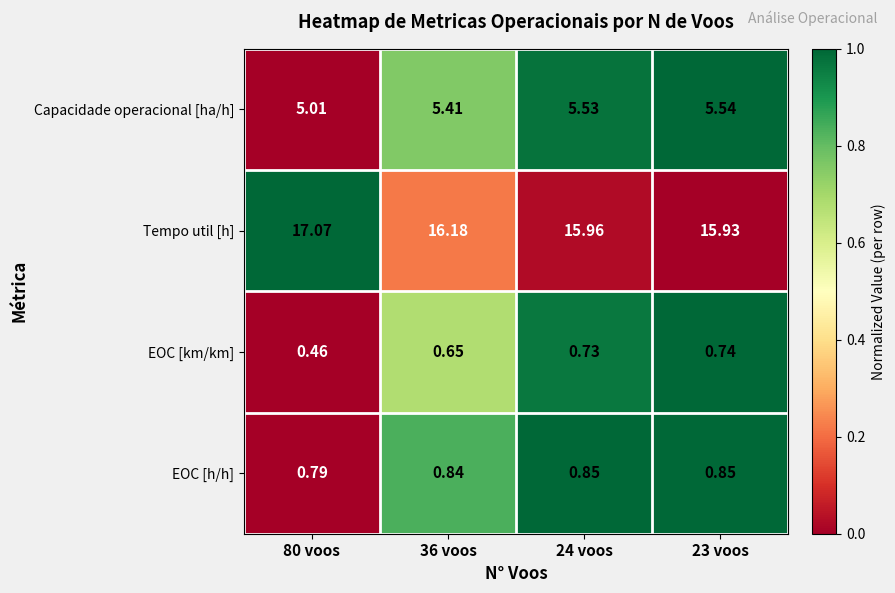

Which series has the largest total across all categories?

Tempo util [h]